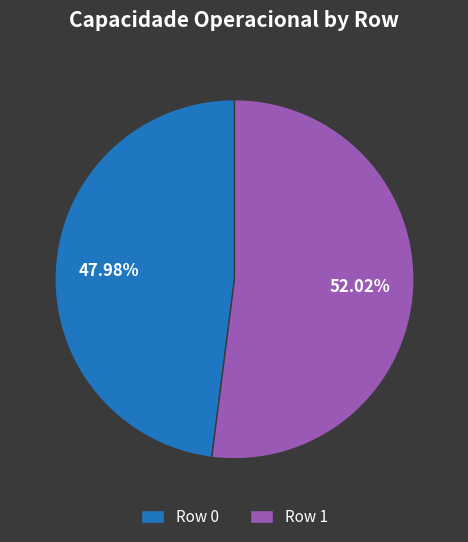

To the nearest percent, what percentage of the pie is Row 1?

52%